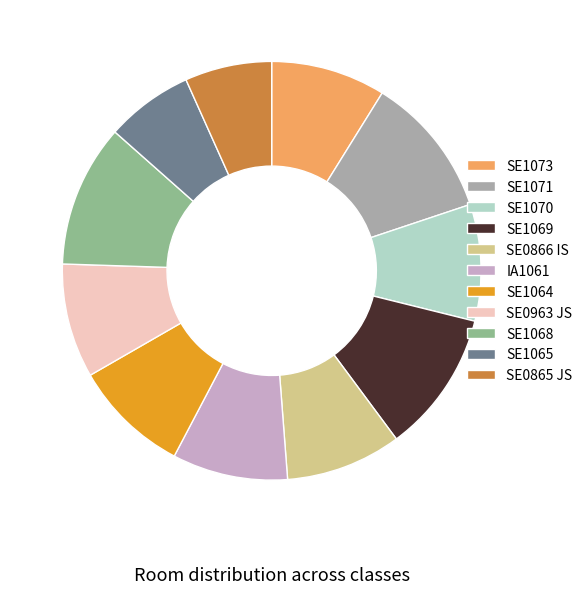

Does IA1061 represent more than half of the total?

No